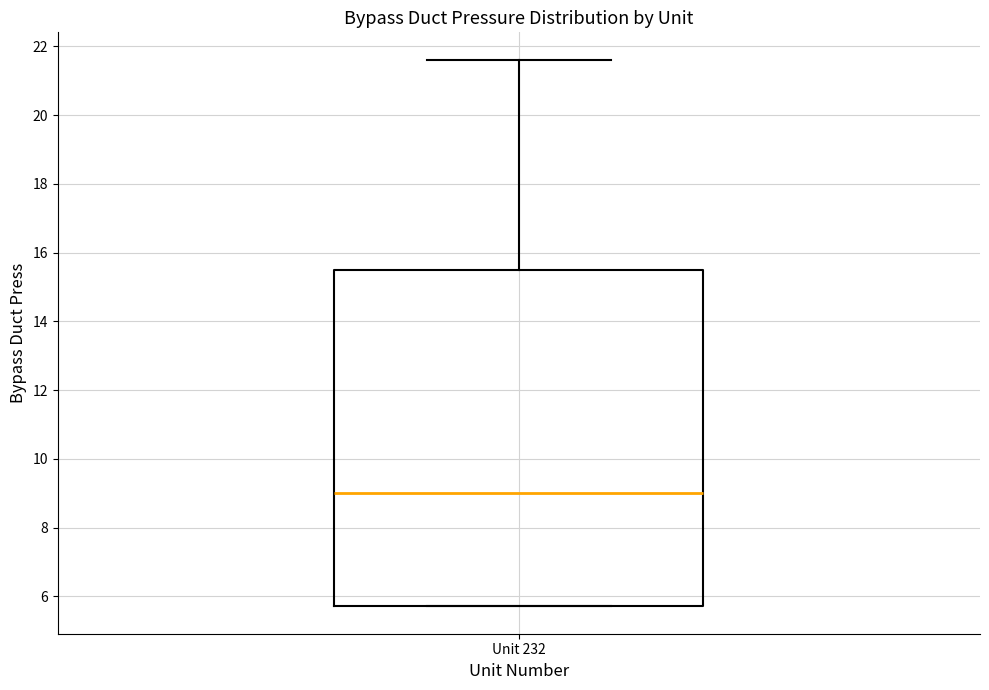

Read this box plot against the y-axis: the position of the median line, the range covered by the box, and the ends of both whiskers. The values are not printed on the chart, so give them approximately, as read against the axis.

median 9.0, box 5.8 to 15.4, whiskers 5.8 to 21.6